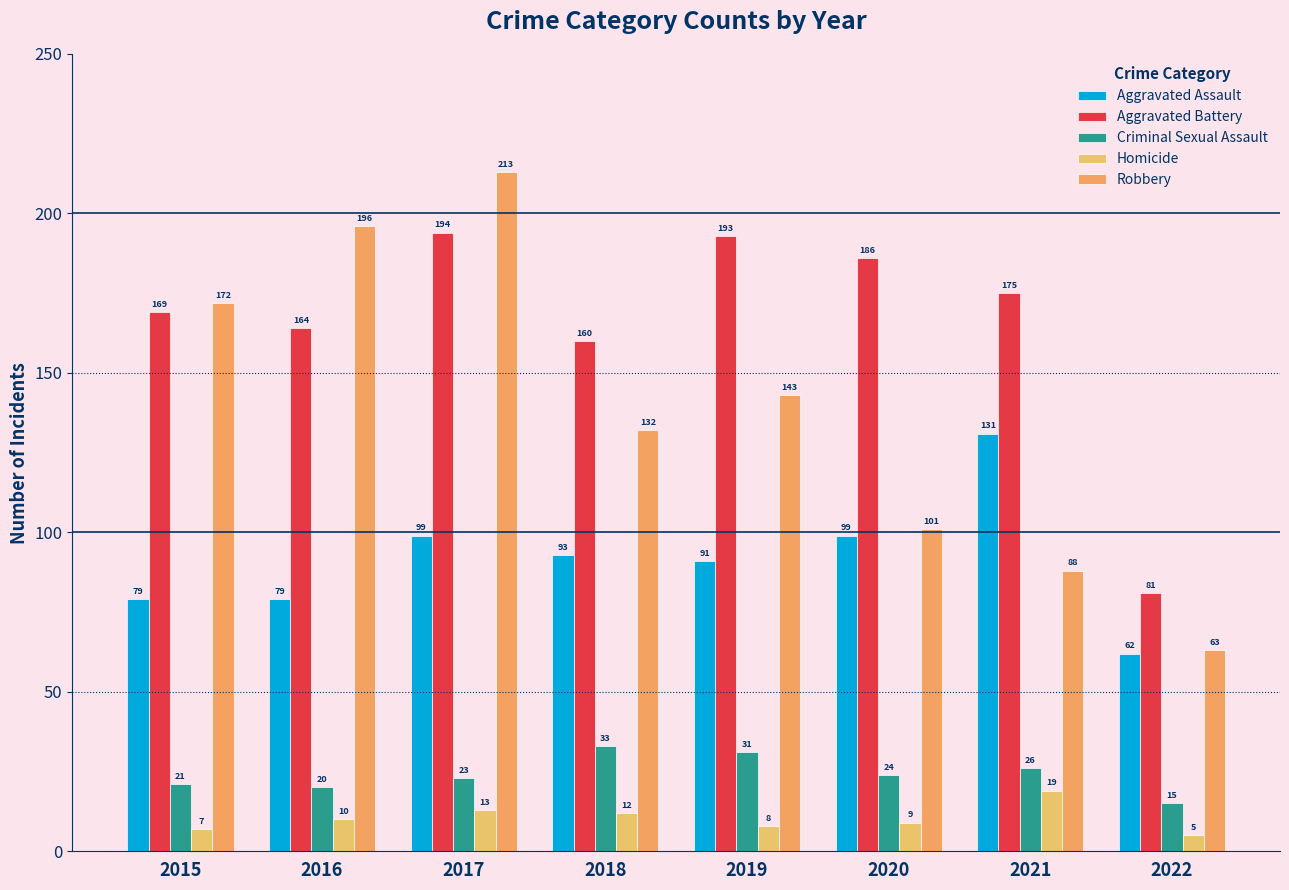

What are all the series names shown in the legend?

Aggravated Assault, Aggravated Battery, Criminal Sexual Assault, Homicide, Robbery